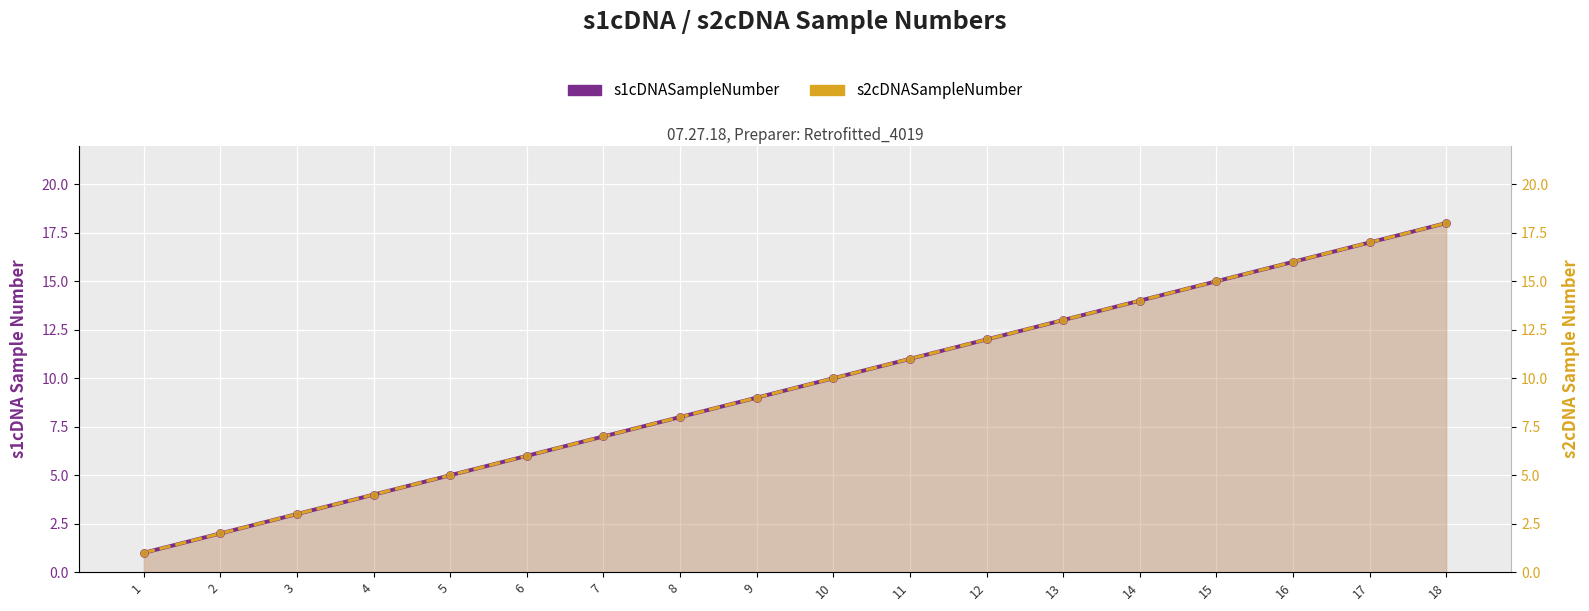

At how many categories does at least one series exceed 3?

15